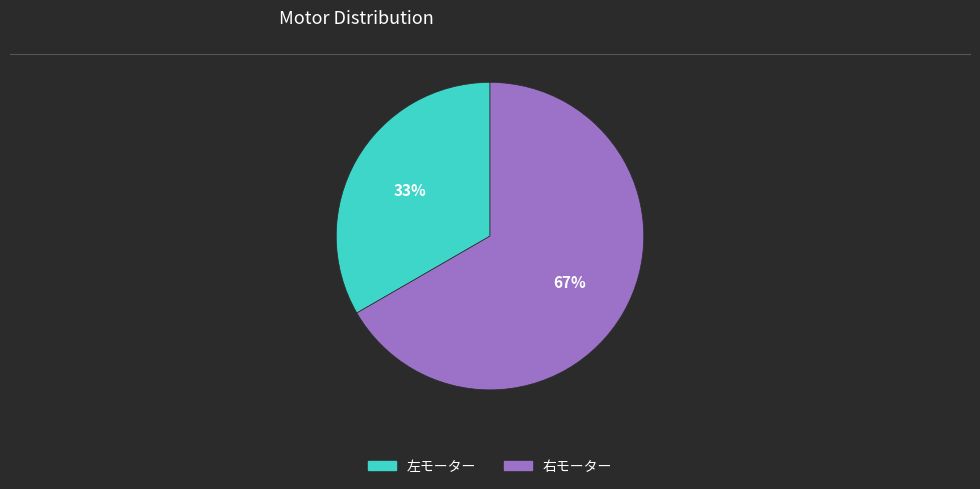

Is the sum of 右モーター and 左モーター greater than half?

Yes